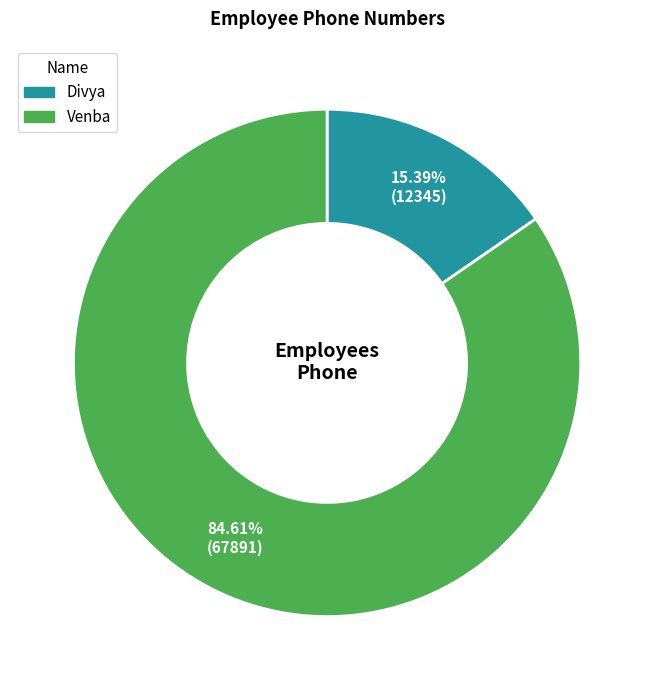

Which has a higher value, Divya or Venba?

Venba